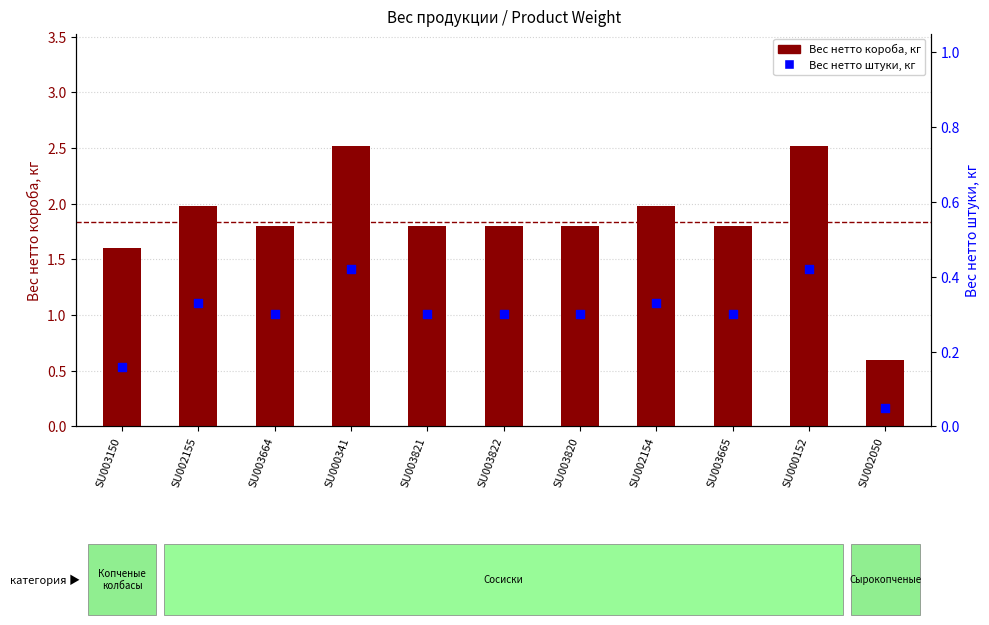

Is the value of Вес нетто короба, кг at SU003665 greater than the value of Вес нетто штуки, кг at SU003820?

Yes